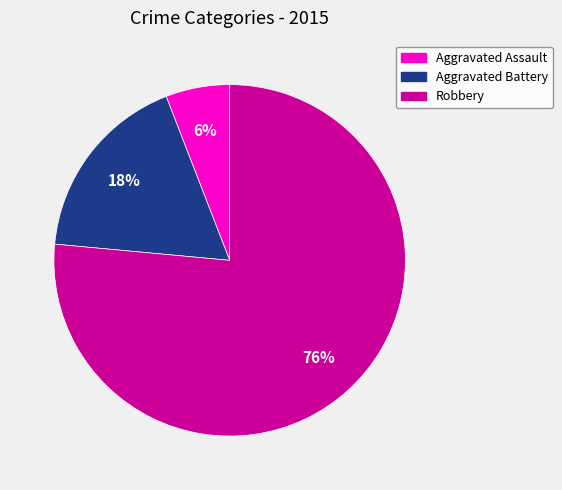

How many segments does this pie chart have?

3